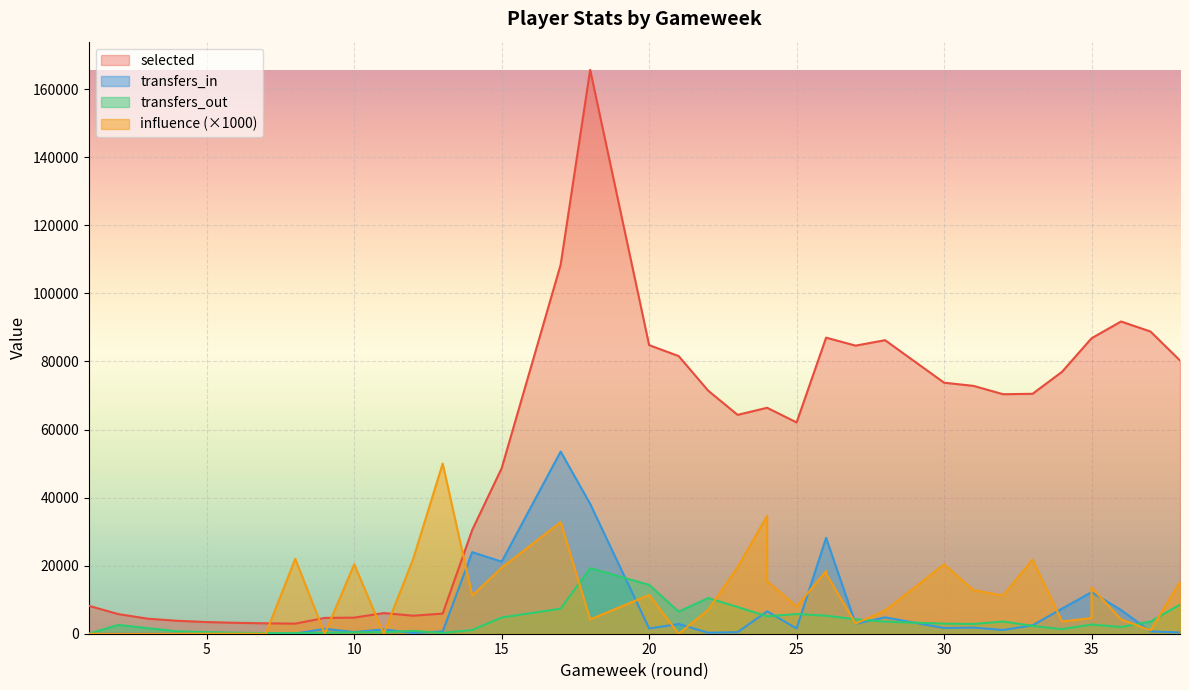

Reading right to left, what are all the values shown in this chart?

selected: 38=80291	37=88799	36=91746	35=86814	35=86814	34=76964	33=70496	32=70379	31=72824	30=73766	28=86250	27=84657	26=86995	26=86995	25=62086	24=66393	24=66393	23=64311	22=71437	21=81594	20=84799	18=165687	17=108462	15=48646	14=30465	13=5916	12=5299	11=6071	10=4730	9=4646	8=2967	7=3057	6=3201	5=3431	4=3804	3=4411	2=5773	1=8203
transfers_in: 38=358	37=681	36=6967	35=12204	35=12204	34=7369	33=2468	32=1094	31=1800	30=1674	28=4811	27=2923	26=28183	26=28183	25=1525	24=6586	24=6586	23=455	22=287	21=2851	20=1547	18=38165	17=53530	15=21175	14=23974	13=659	12=230	11=1262	10=482	9=1426	8=46	7=32	6=27	5=48	4=36	3=73	2=77	1=0
transfers_out: 38=8552	37=3582	36=1971	35=2703	35=2703	34=1335	33=2305	32=3591	31=2866	30=2954	28=3545	27=4248	26=5299	26=5299	25=5797	24=5116	24=5116	23=7843	22=10484	21=6485	20=14362	18=19270	17=7358	15=4777	14=1110	13=241	12=830	11=443	10=416	9=289	8=147	7=190	6=292	5=475	4=712	3=1633	2=2590	1=0
influence: 38=15200	37=1000	36=4200	35=13600	35=4600	34=3600	33=21800	32=11200	31=12800	30=20400	28=6800	27=3000	26=17600	26=18400	25=8000	24=15400	24=34600	23=19600	22=7000	21=0	20=11400	18=4200	17=32800	15=19400	14=11200	13=50000	12=22000	11=0	10=20400	9=0	8=22000	7=0	6=0	5=0	4=0	3=0	2=0	1=0